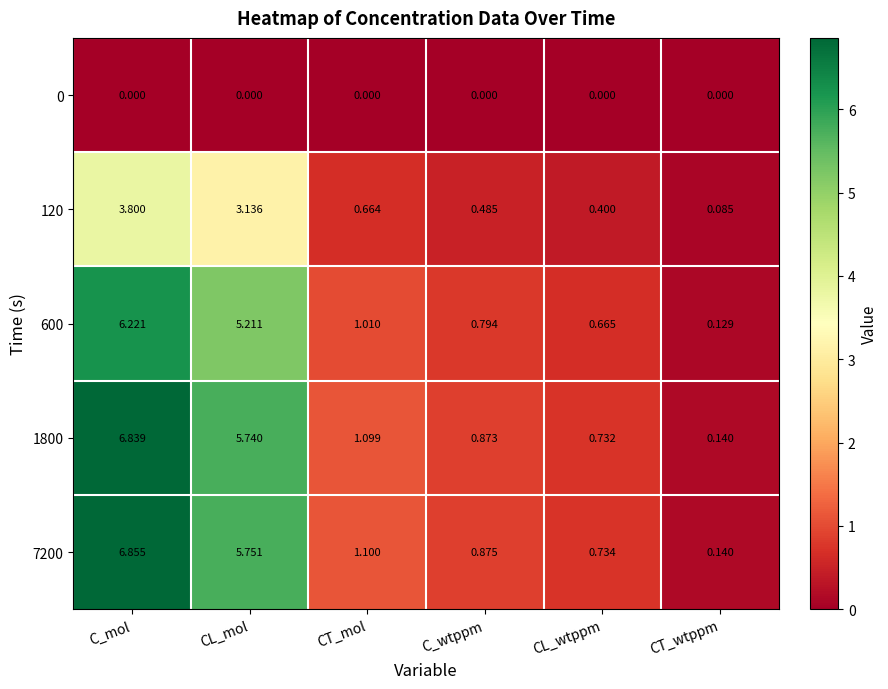

At which category is the sum across all series the highest?

C_mol